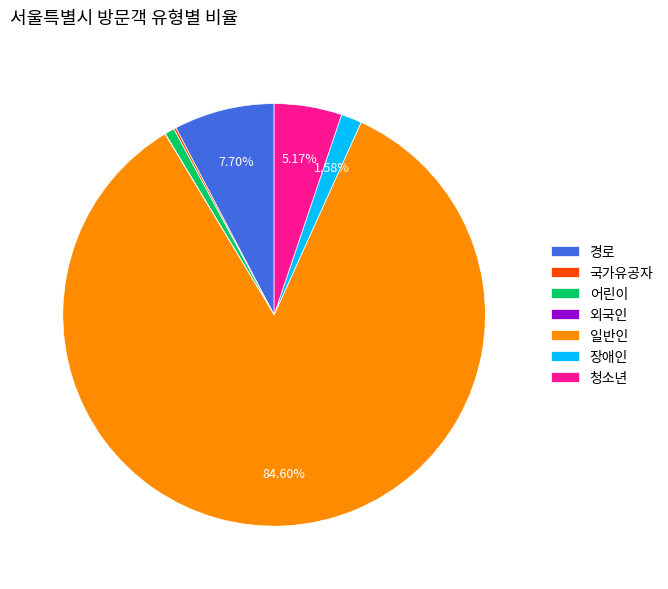

Does 어린이 account for over 50% of the chart?

No